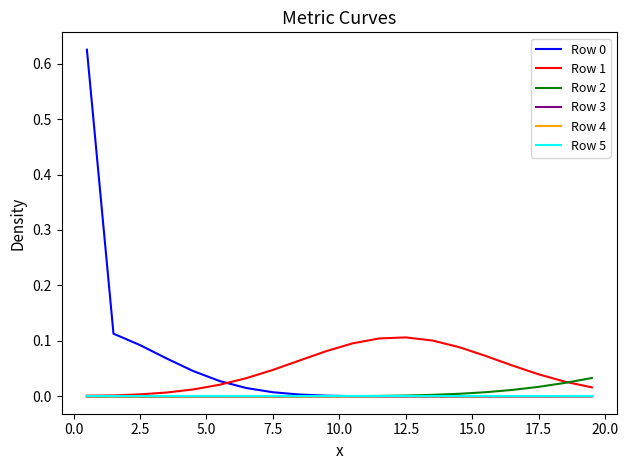

How many lines are shown in the chart?

6